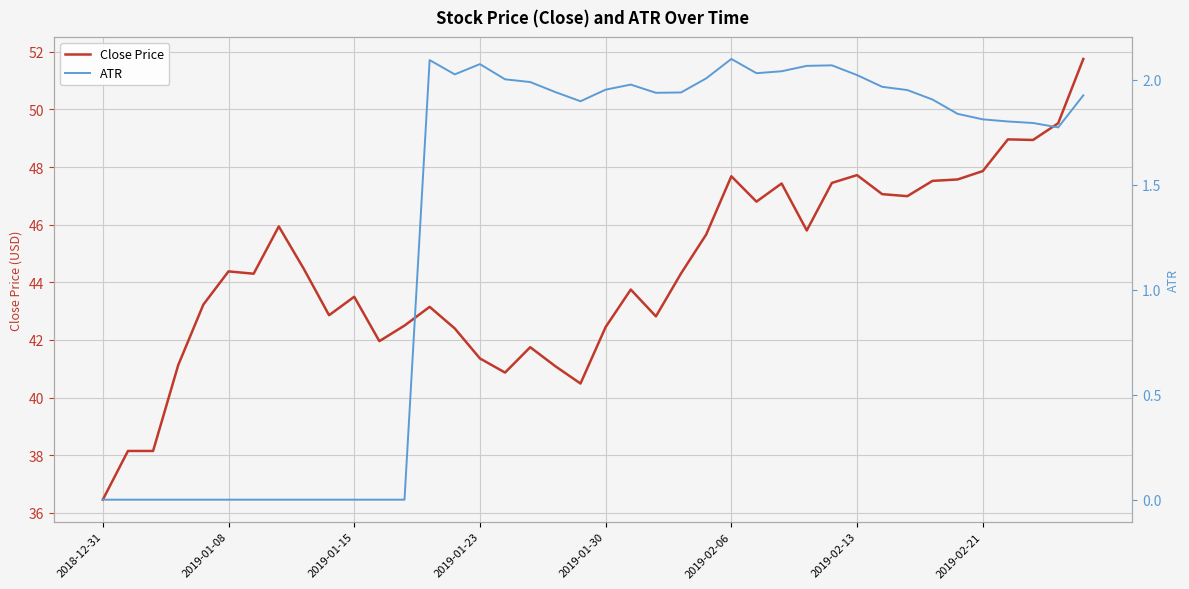

What is the highest value of the Close Price series?

51.8